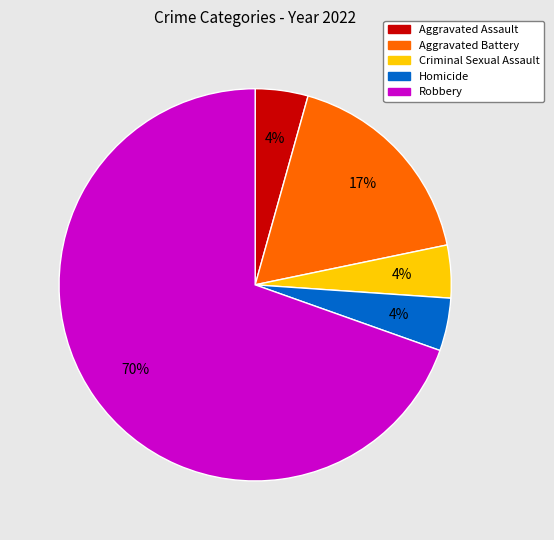

Which category has the biggest portion of the pie?

Robbery